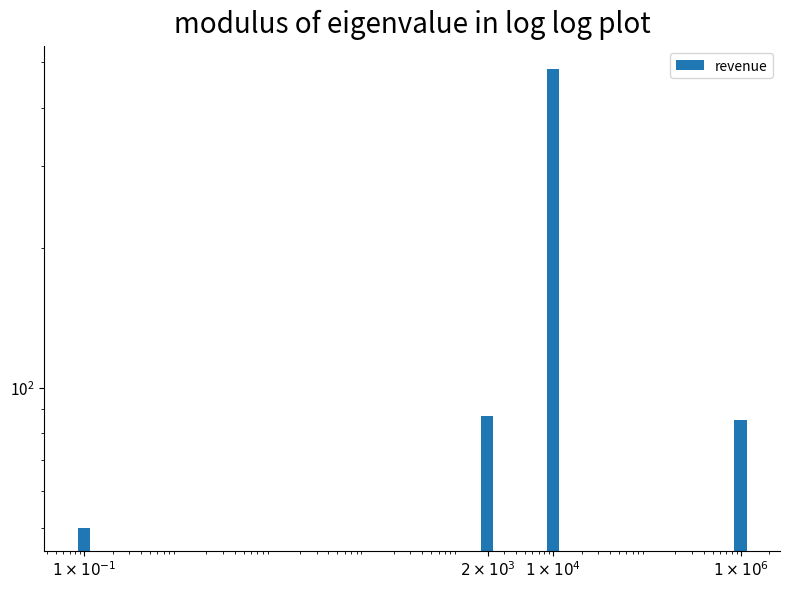

What is the approximate value at $1 \times 10^{-1}$?

50